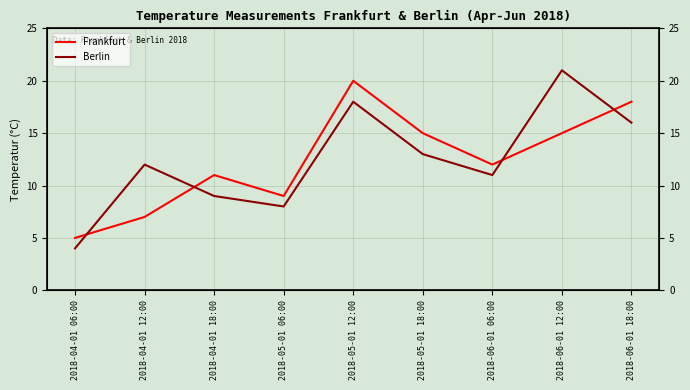

Rank the series by their maximum value, from lowest to highest.

Frankfurt, Berlin